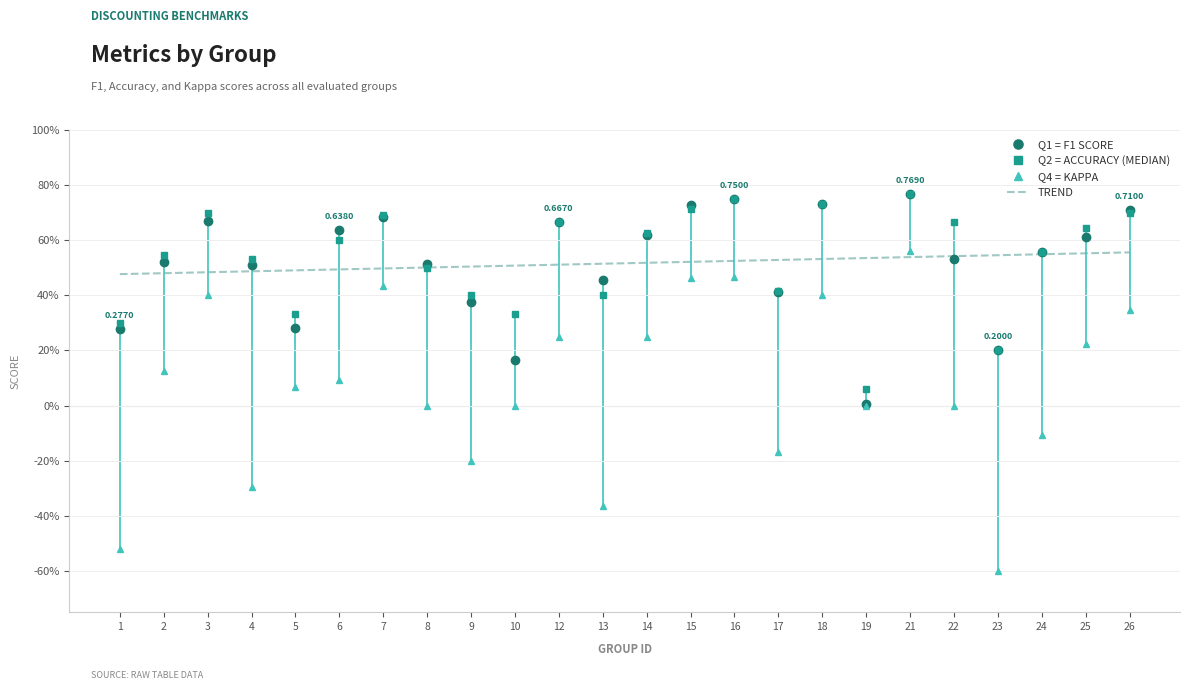

How many lines are shown in the chart?

4